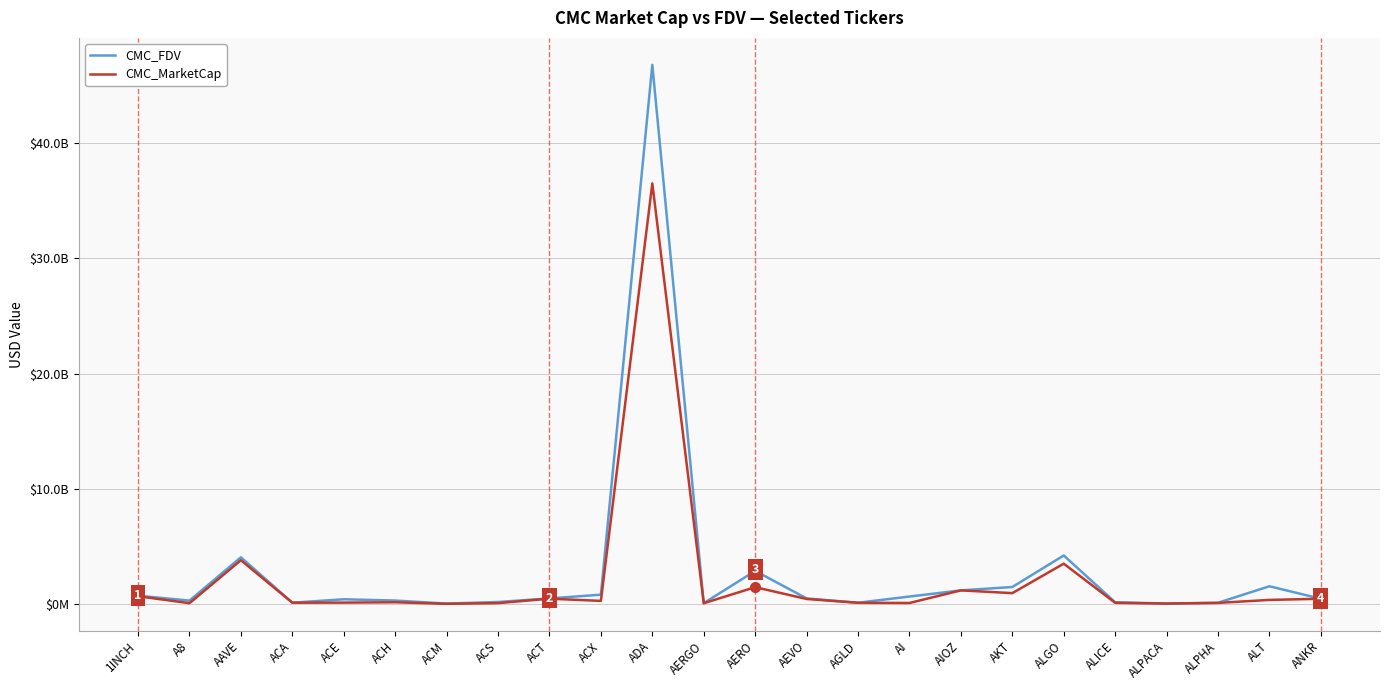

Does the chart have visible grid lines?

Yes